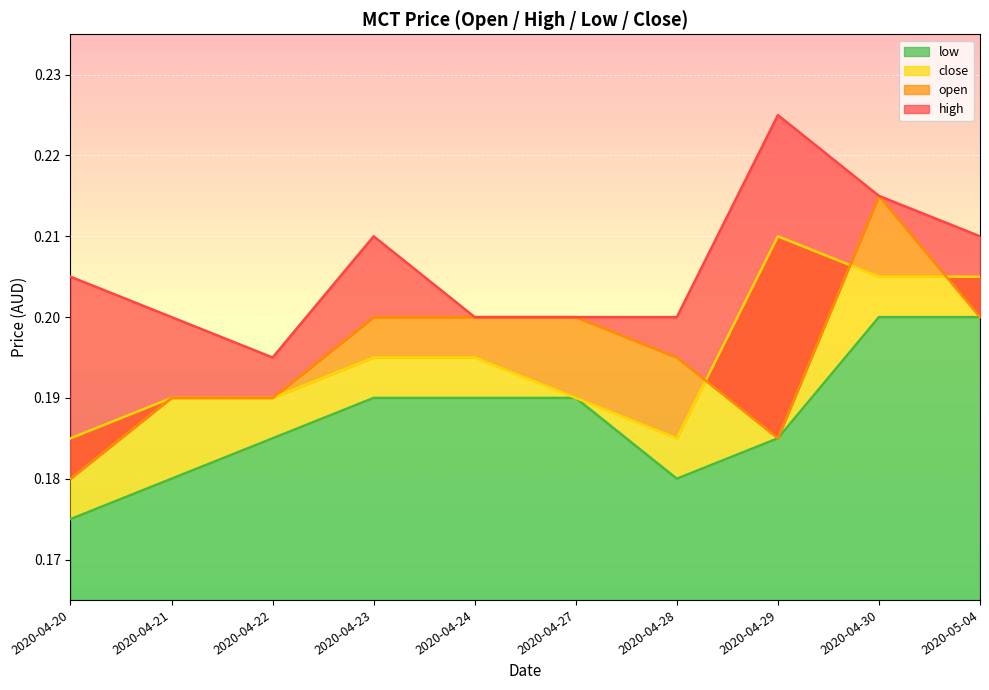

At how many categories does at least one series exceed 0?

10